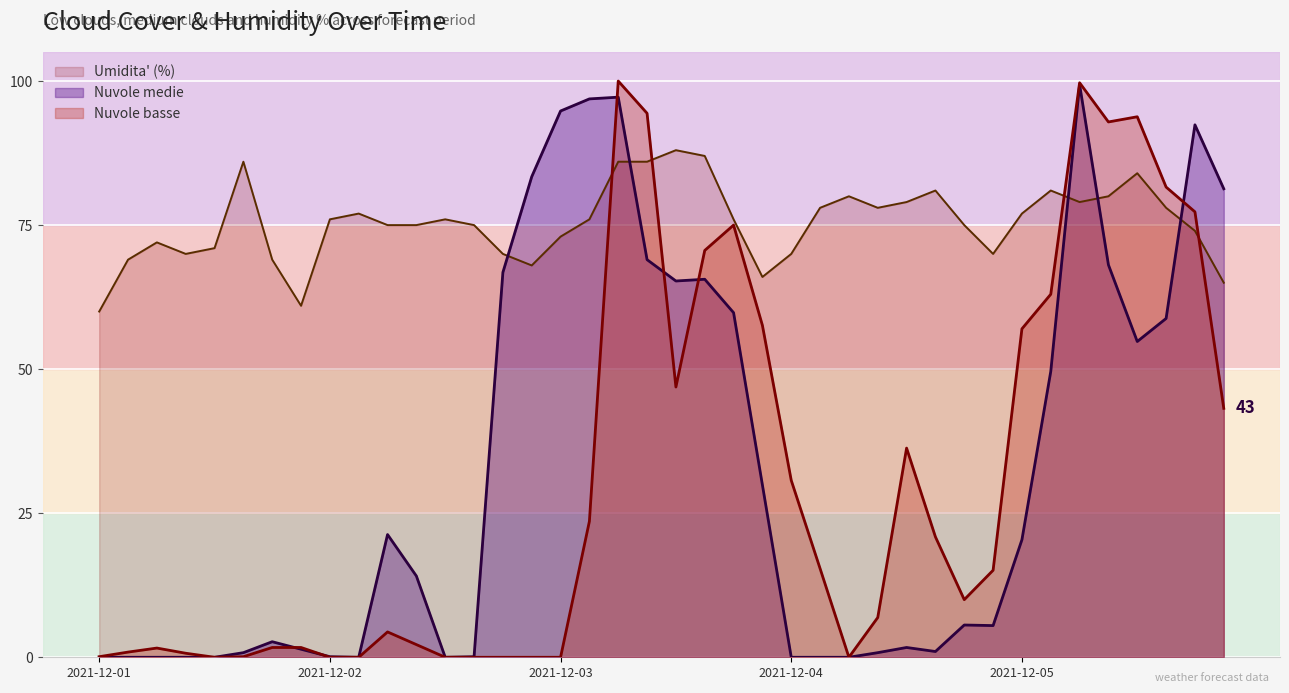

At 2021-12-03 03:00, list the series in order from largest to smallest.

Umidita' (%), Nuvole medie, Nuvole basse